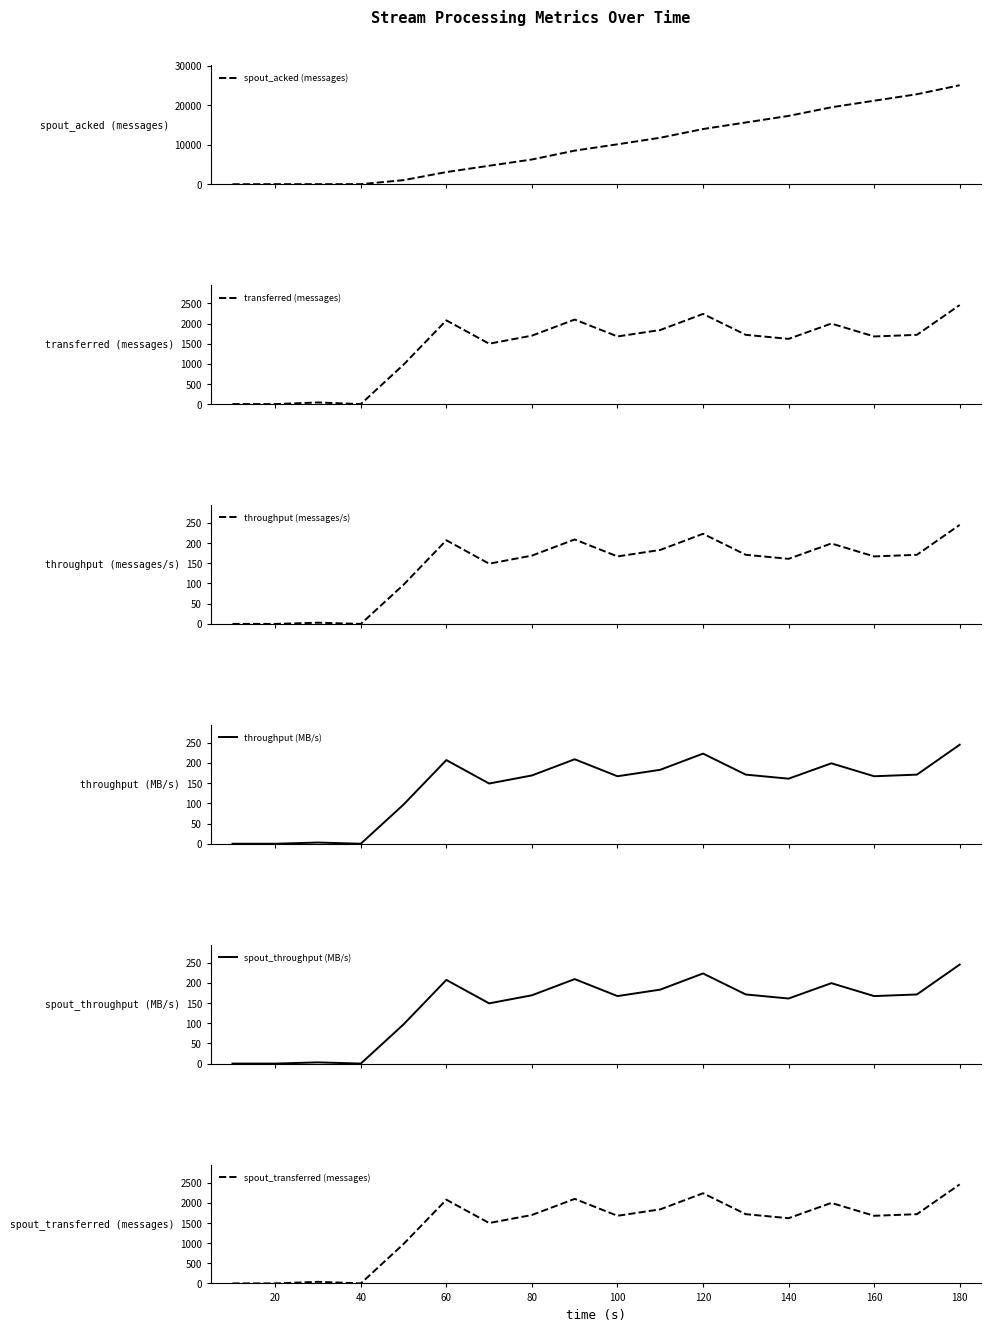

True or false: spout_transferred (messages) has a value of 1620 at 140.

True